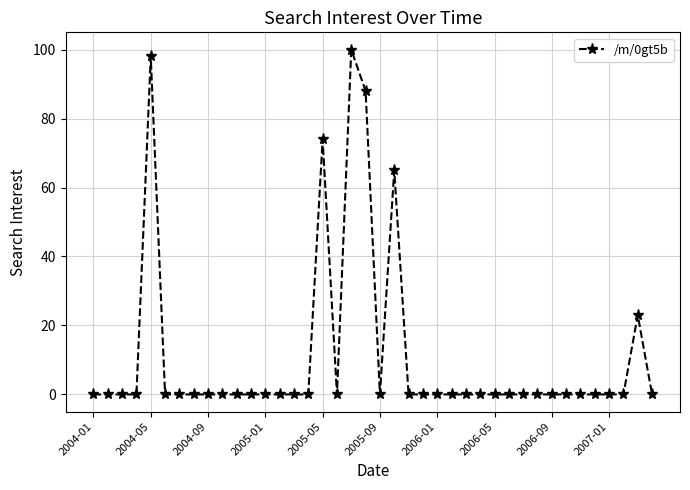

Reading right to left, transcribe all the data shown in this chart.

0	23	0	0	0	0	0	0	0	0	0	0	0	0	0	0	0	0	65	0	88	100	0	74	0	0	0	0	0	0	0	0	0	0	0	98	0	0	0	0